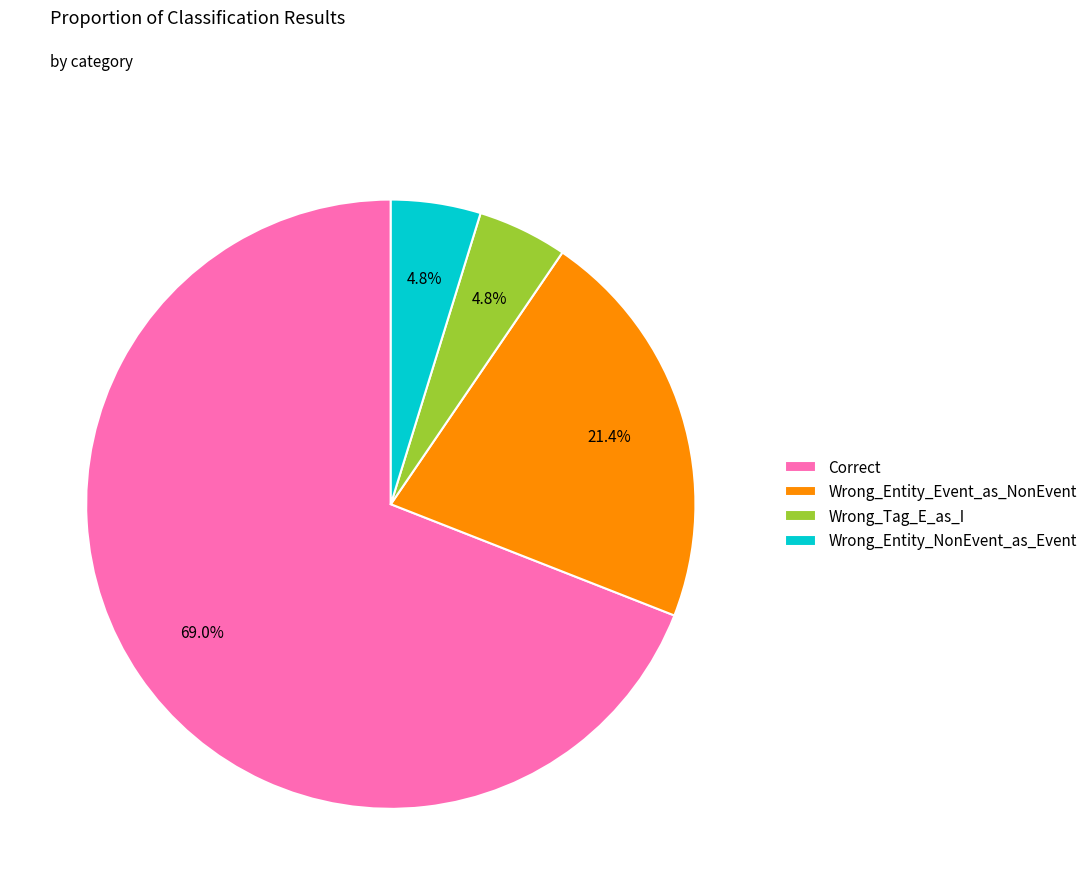

How many segments does this pie chart have?

4